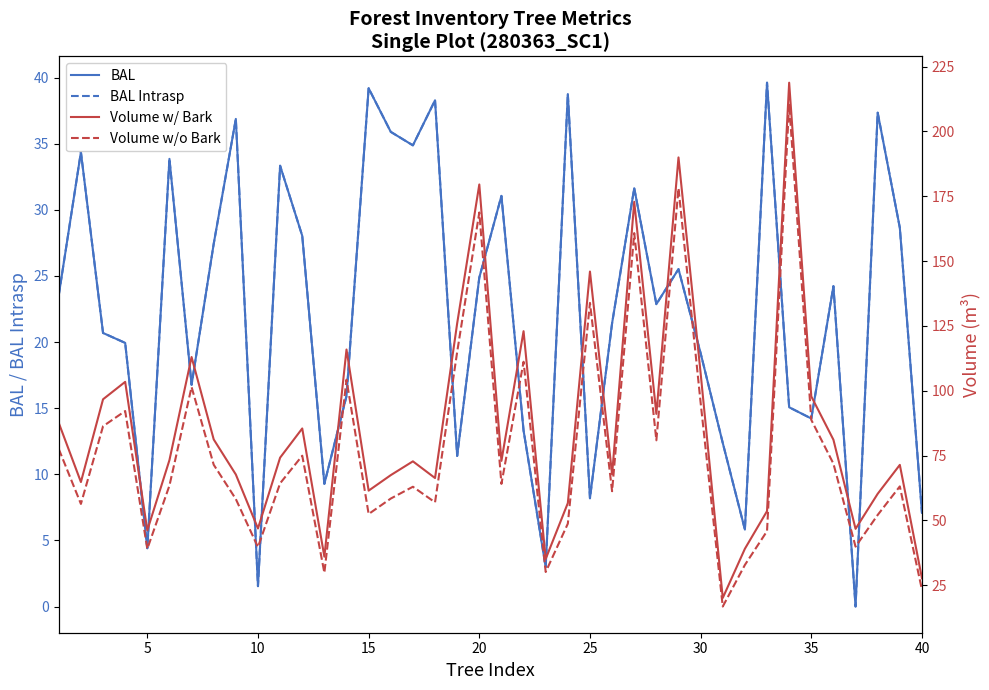

Reading right to left, list all the values displayed in this chart.

BAL: 7.1	28.6	37.4	0.0	24.2	14.2	15.1	39.6	5.8	12.4	19.2	25.5	22.9	31.6	21.4	8.2	38.8	3.0	13.3	31.1	24.9	11.4	38.3	34.9	35.9	39.2	15.9	9.3	28.0	33.3	1.5	36.9	27.4	16.8	33.9	4.4	19.9	20.7	34.4	23.6
BAL Intrasp: 7.1	28.6	37.4	0.0	24.2	14.2	15.1	39.6	5.8	12.4	19.2	25.5	22.9	31.6	21.4	8.2	38.8	3.0	13.3	31.1	24.9	11.4	38.3	34.9	35.9	39.2	15.9	9.3	28.0	33.3	1.5	36.9	27.4	16.8	33.9	4.4	19.9	20.7	34.4	23.6
Volume w/ Bark: 27.7	71.4	60.2	46.7	81.1	97.8	218.8	53.6	39.0	20.1	106.8	190.0	91.1	172.8	67.7	145.9	56.7	35.1	123.0	72.9	179.5	126.0	66.3	72.8	67.4	61.5	115.9	36.0	85.4	74.2	46.9	67.7	81.2	113.0	73.2	46.1	103.4	96.7	64.8	87.6
Volume w/o Bark: 23.2	63.1	52.1	39.9	71.9	88.7	210.6	45.9	32.8	16.8	95.4	178.1	80.9	160.8	61.2	133.9	48.7	30.1	111.2	64.1	168.7	114.9	57.0	63.0	58.4	52.4	104.2	29.8	74.9	64.3	39.7	58.2	71.5	101.4	63.4	39.0	92.2	86.3	56.3	77.5